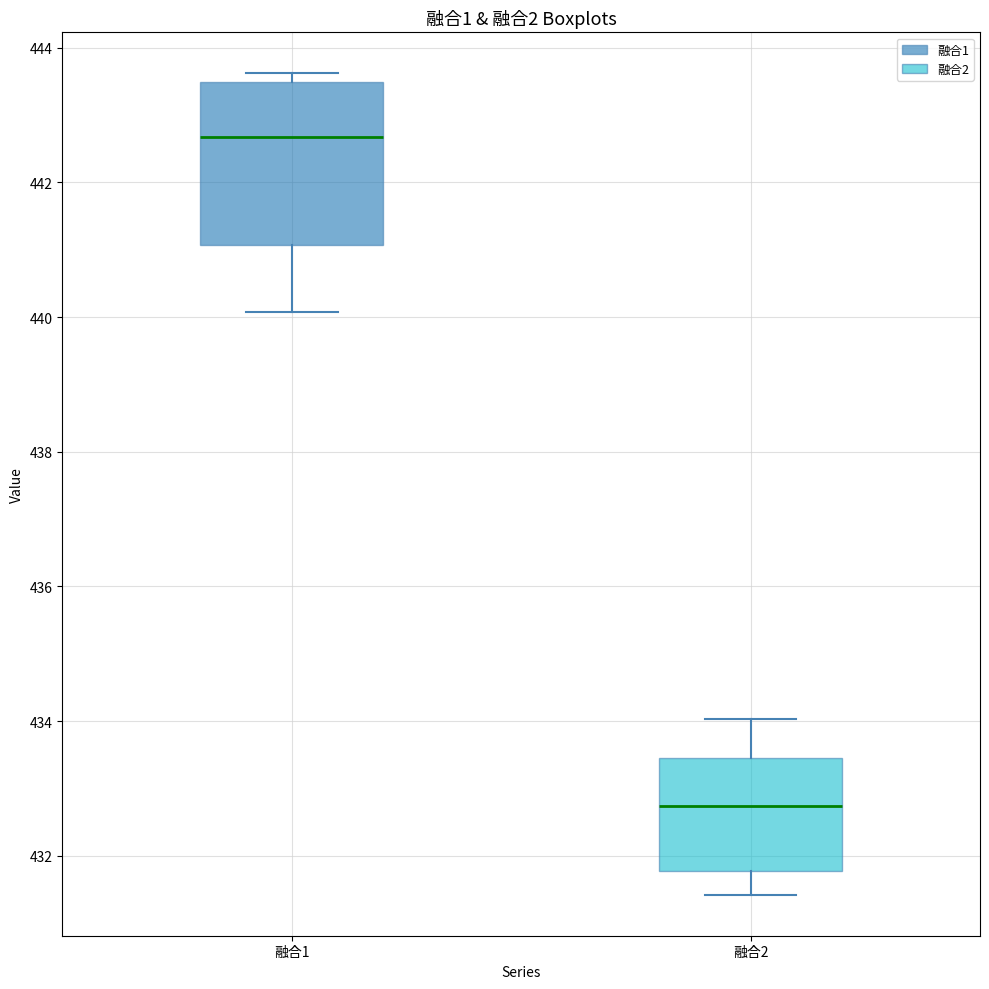

Where does the median line of the box for 融合1 sit on the y-axis? The values are not printed on the chart, so give them approximately, as read against the axis.

442.6